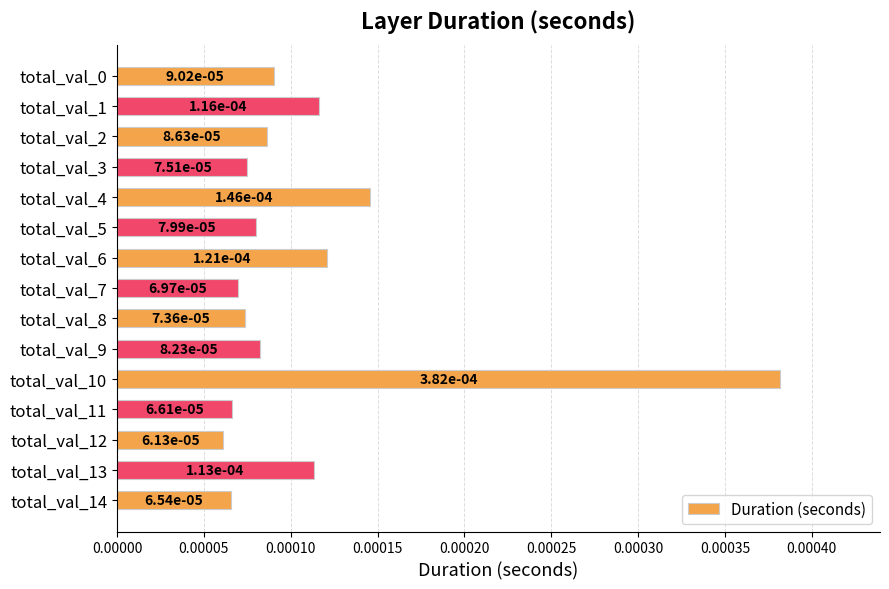

How many values are between 0 and 1?

15